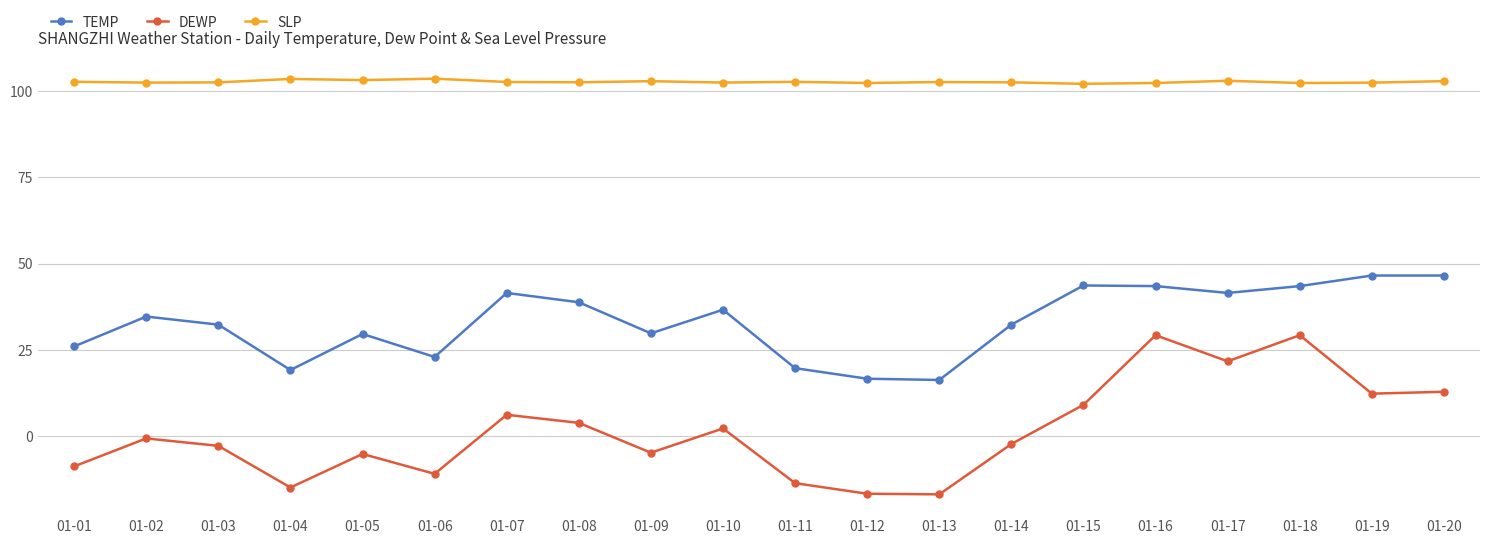

Which series has the widest spread of values?

DEWP